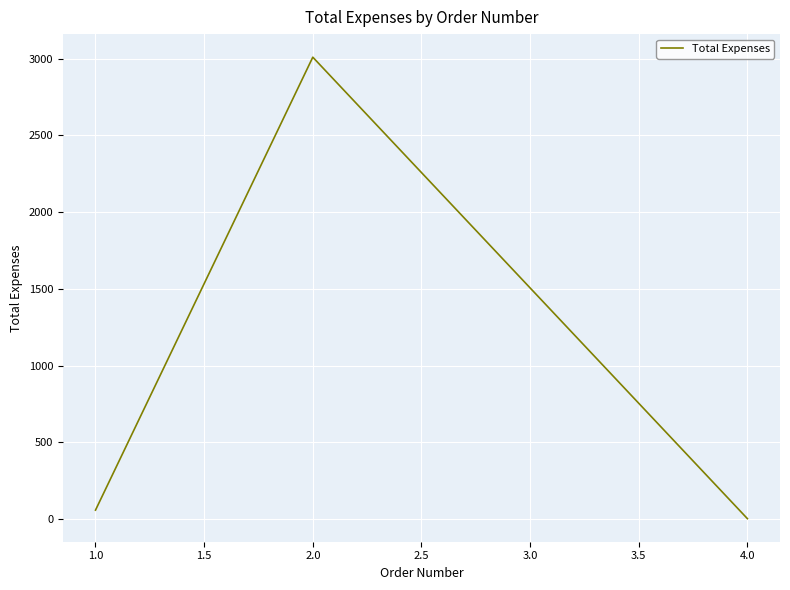

At which label is the value closest to 1506?

1.0